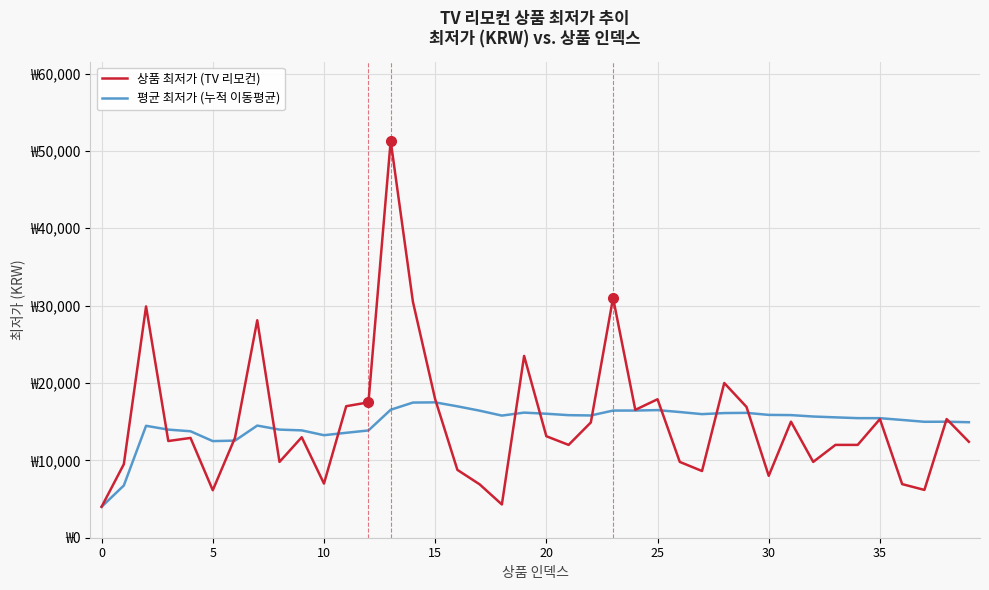

How many times do 상품 최저가 (TV 리모컨) and 평균 최저가 (누적 이동평균) cross each other?

13